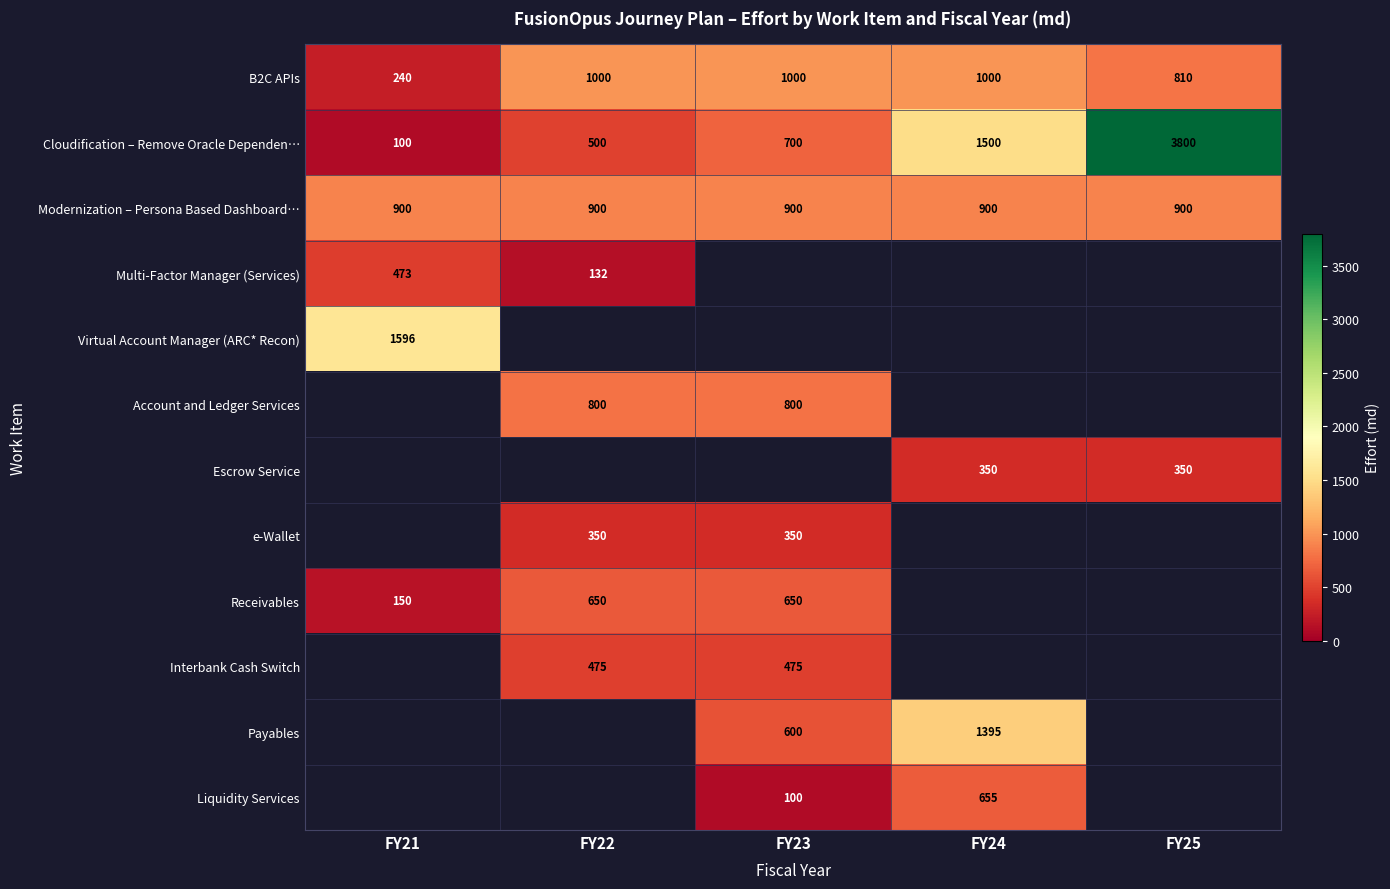

The value of Account and Ledger Services at FY22 is 800. True or false?

True